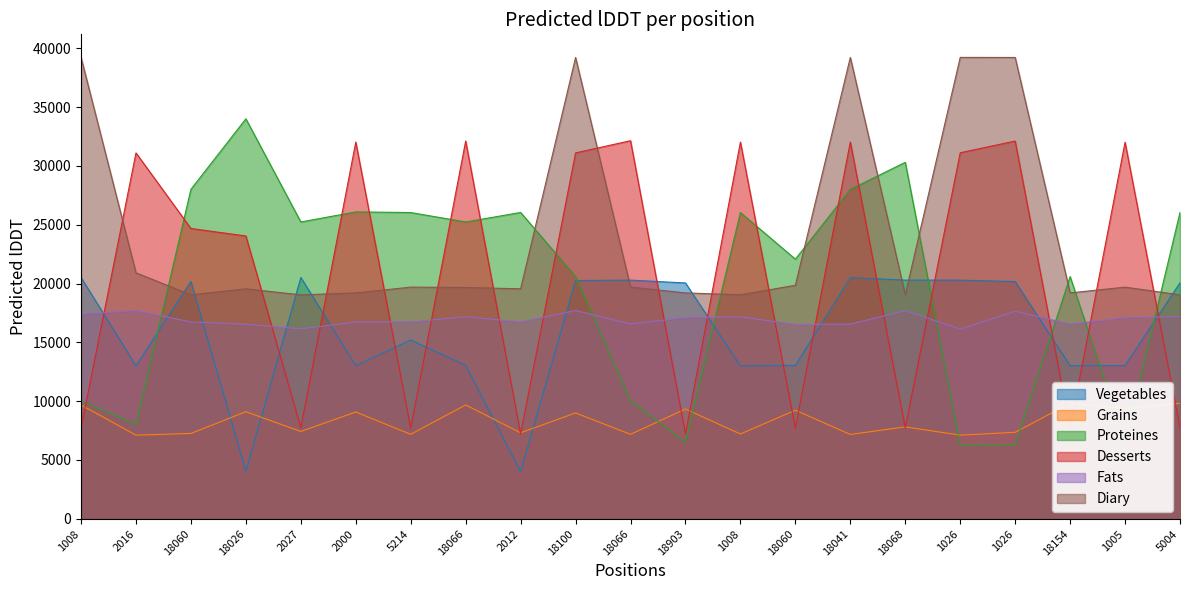

What is the sum of all Fats values?

355823